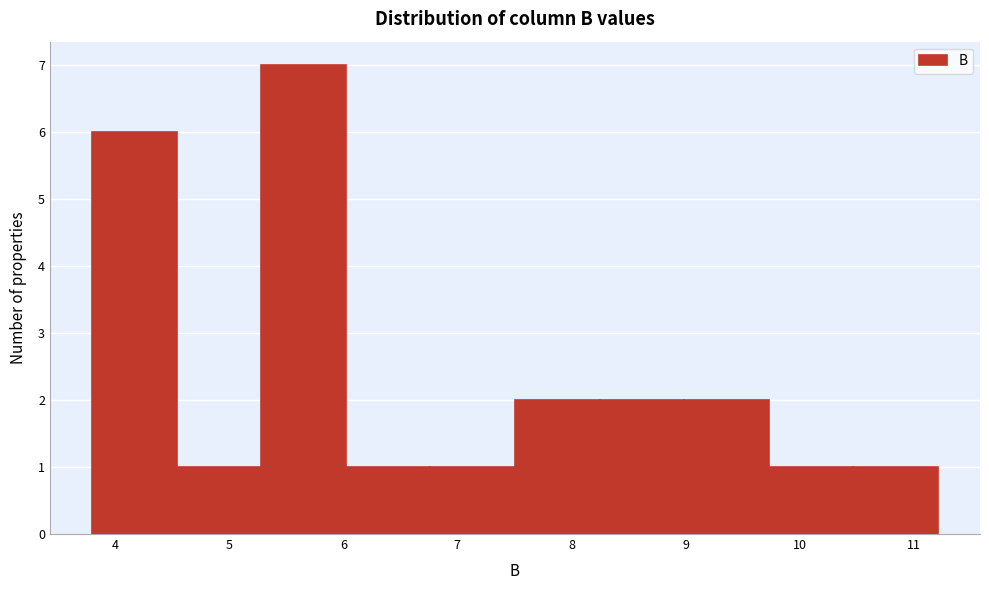

Reading left to right, transcribe this chart: for each bar, give the range it covers on the x-axis and its height. Neither the bar edges nor the heights are printed on the chart, so give them approximately, as read against the axes.

3.8 to 4.5: 6
4.5 to 5.3: 1
5.3 to 6.0: 7
6.0 to 6.8: 1
6.8 to 7.5: 1
7.5 to 8.2: 2
8.2 to 9.0: 2
9.0 to 9.7: 2
9.7 to 10.5: 1
10.5 to 11.2: 1